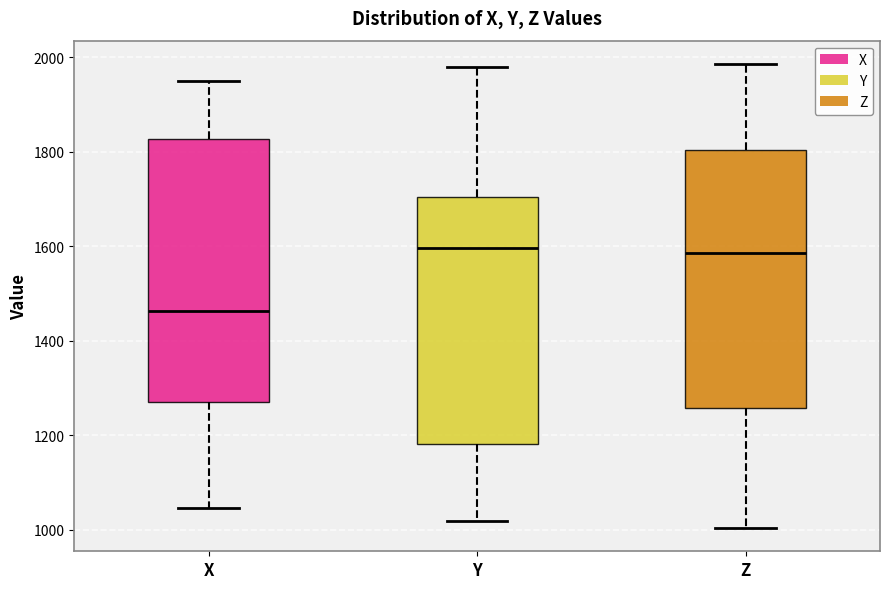

Which box has the lowest median line?

X